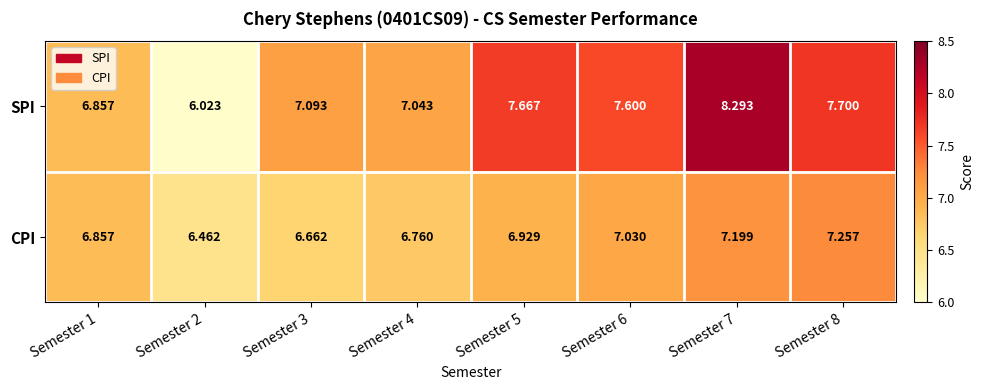

How many series are shown in this chart?

2